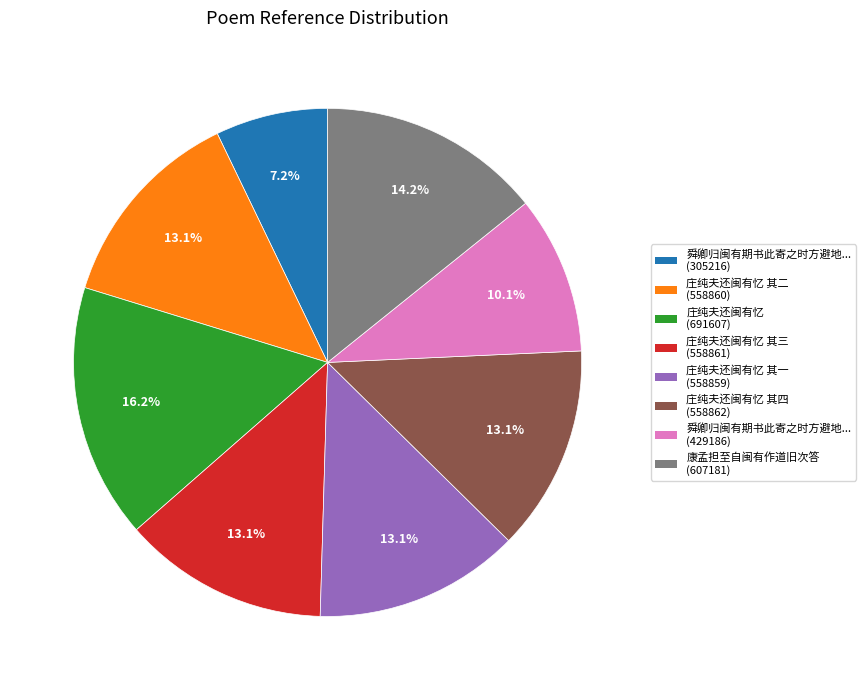

Does any single category account for the majority?

No